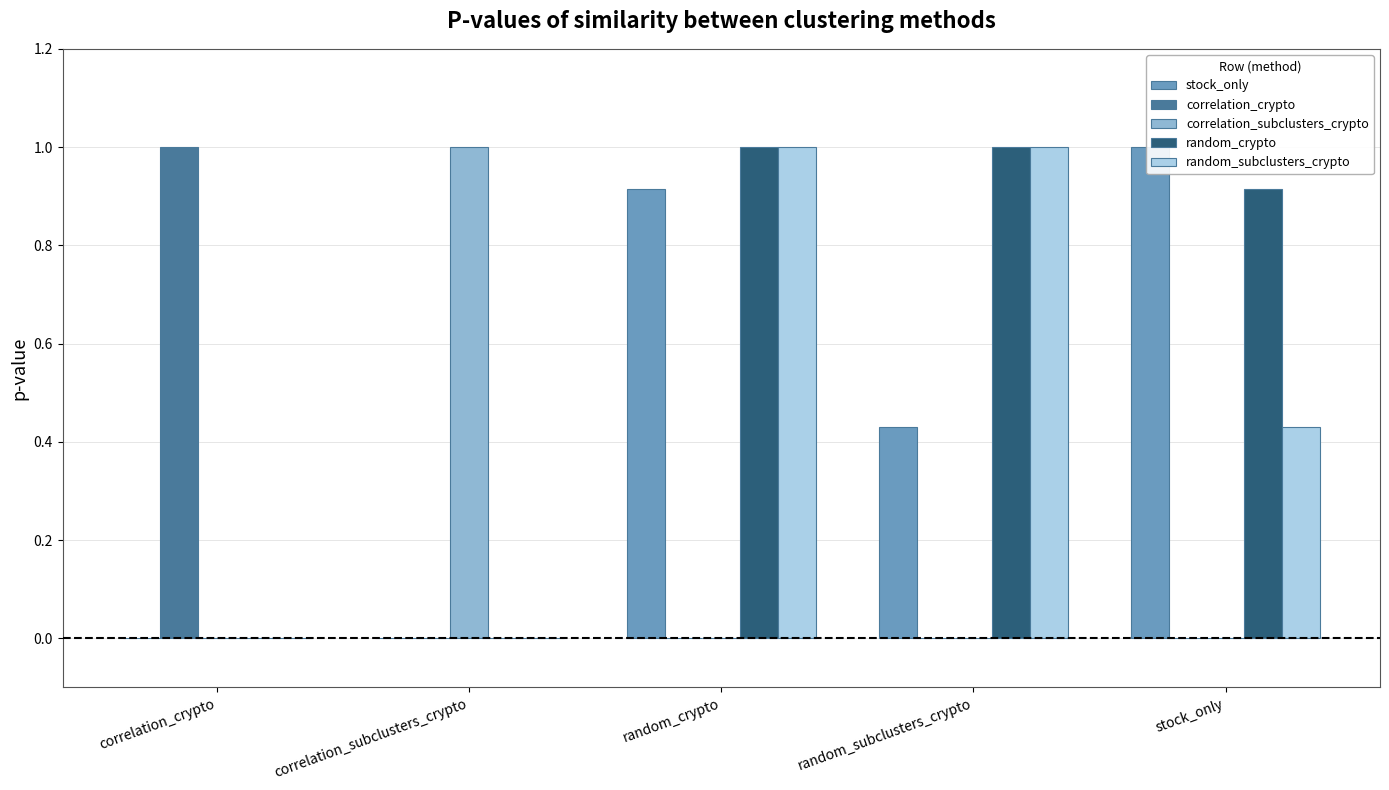

What position from the right is stock_only?

1